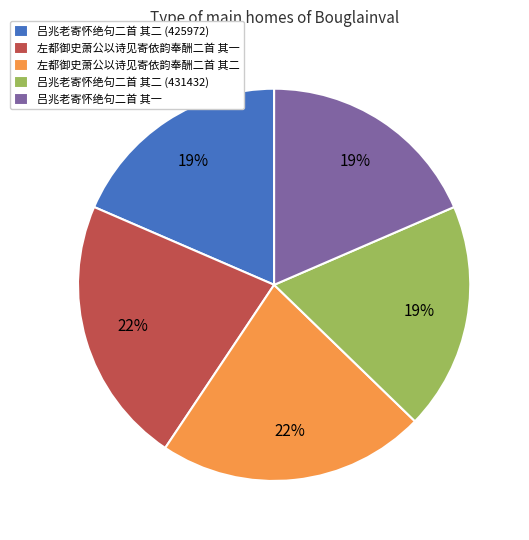

Combined, do 左都御史萧公以诗见寄依韵奉酬二首 其二 and 吕兆老寄怀绝句二首 其一 account for over 50%?

No